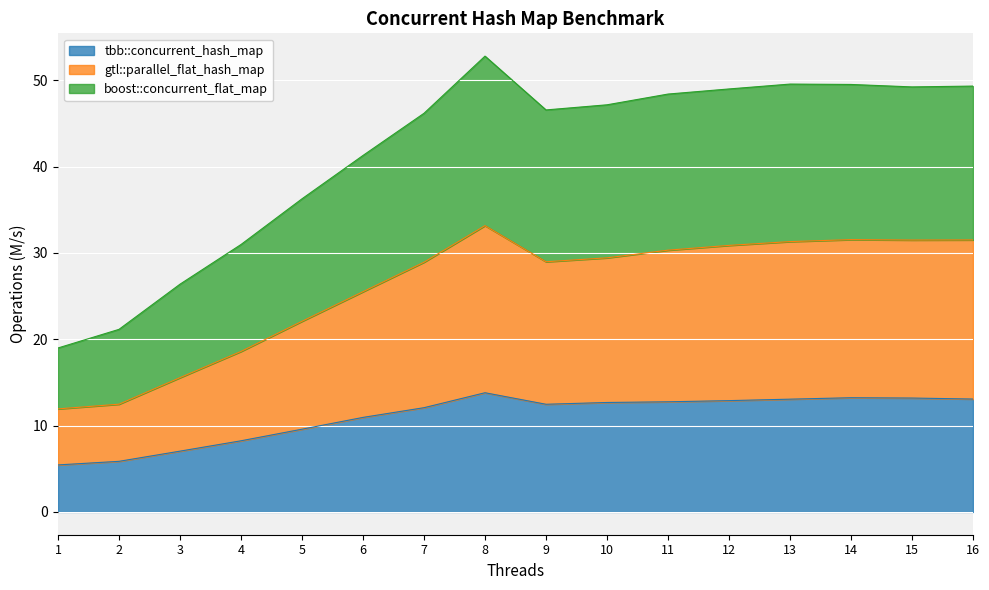

Is it true that tbb::concurrent_hash_map equals 18.0 at 10?

False